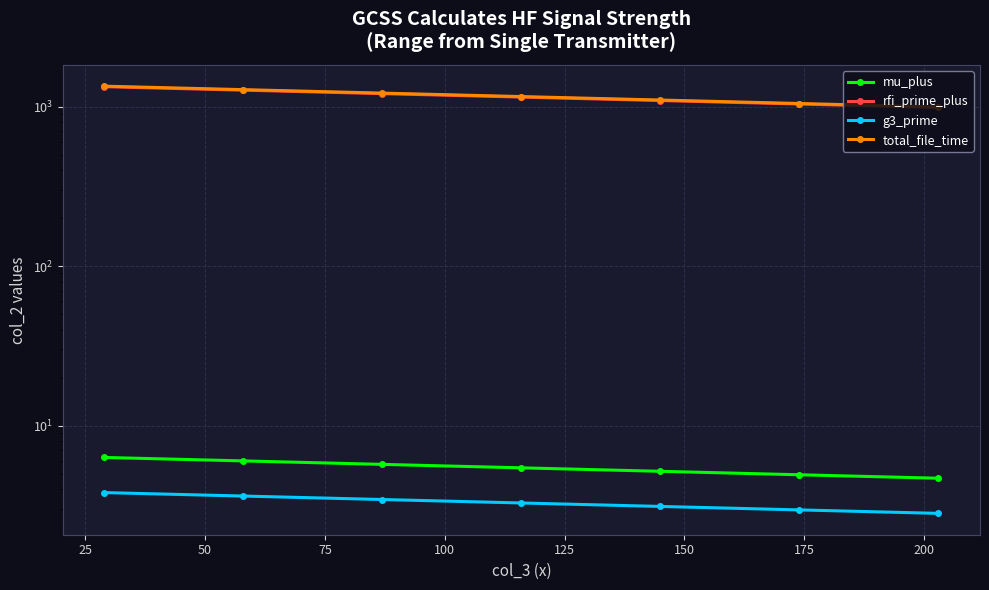

What are all the series names shown in the legend?

mu_plus, rfi_prime_plus, g3_prime, total_file_time